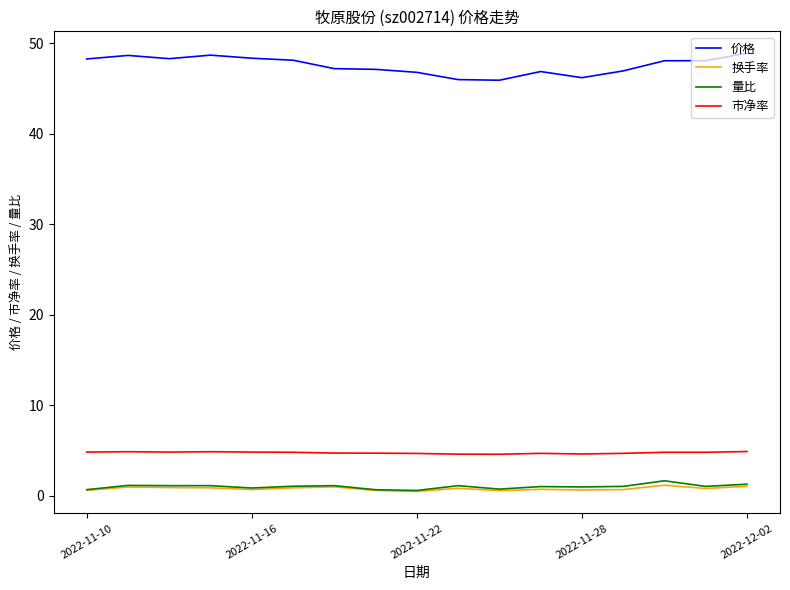

True or false: 市净率 and 换手率 cross at least once.

False